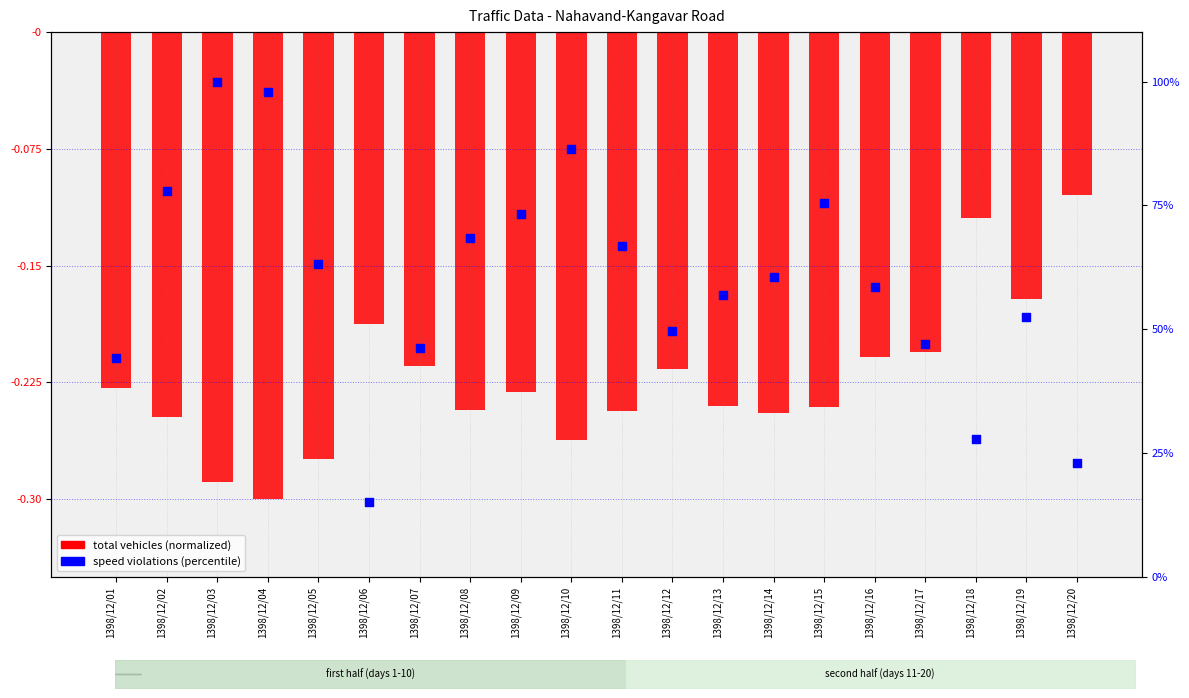

At how many categories does at least one series exceed 76?

4